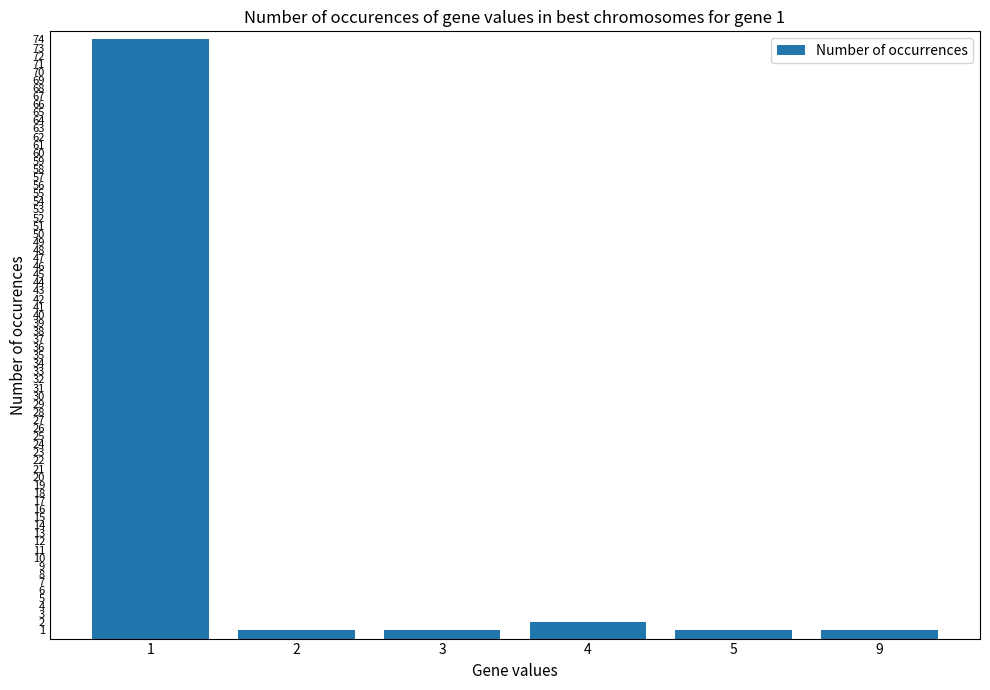

How many bars are there in total?

6